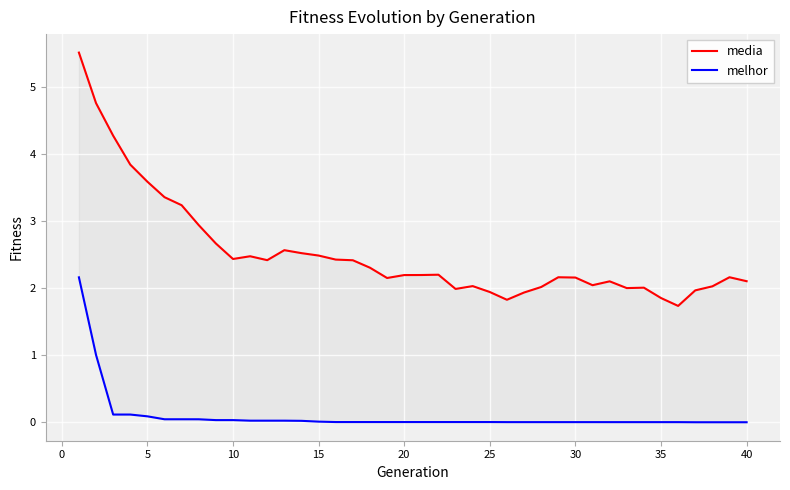

What is the average value of the media series?

2.5